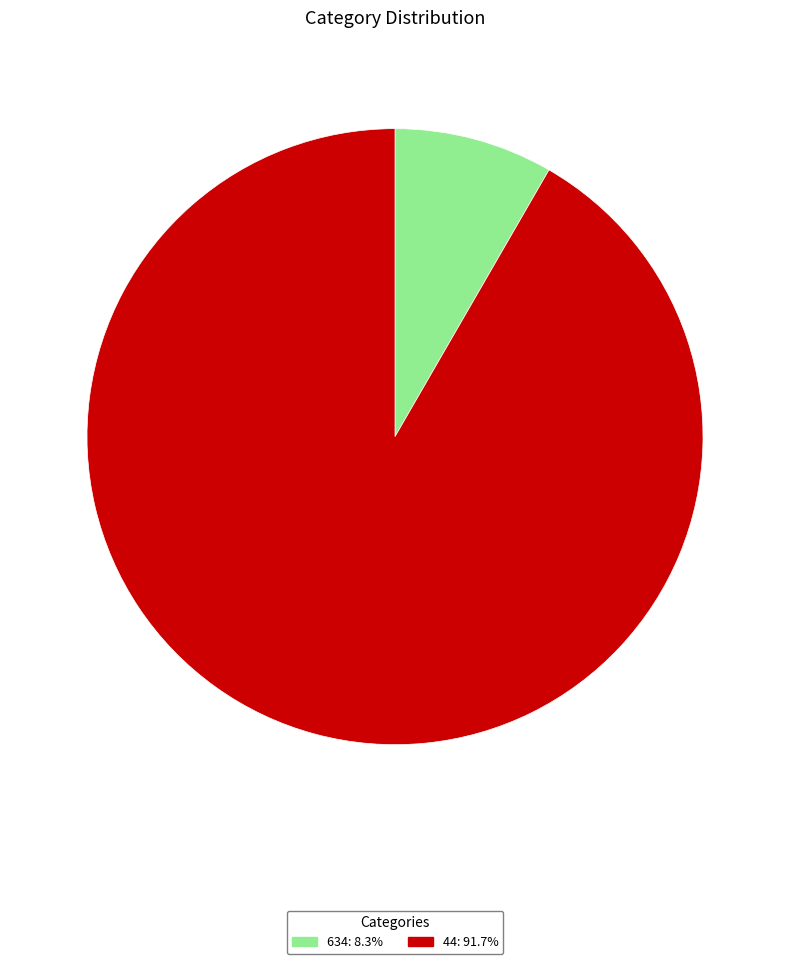

Rank the categories by value from lowest to highest.

634, 44